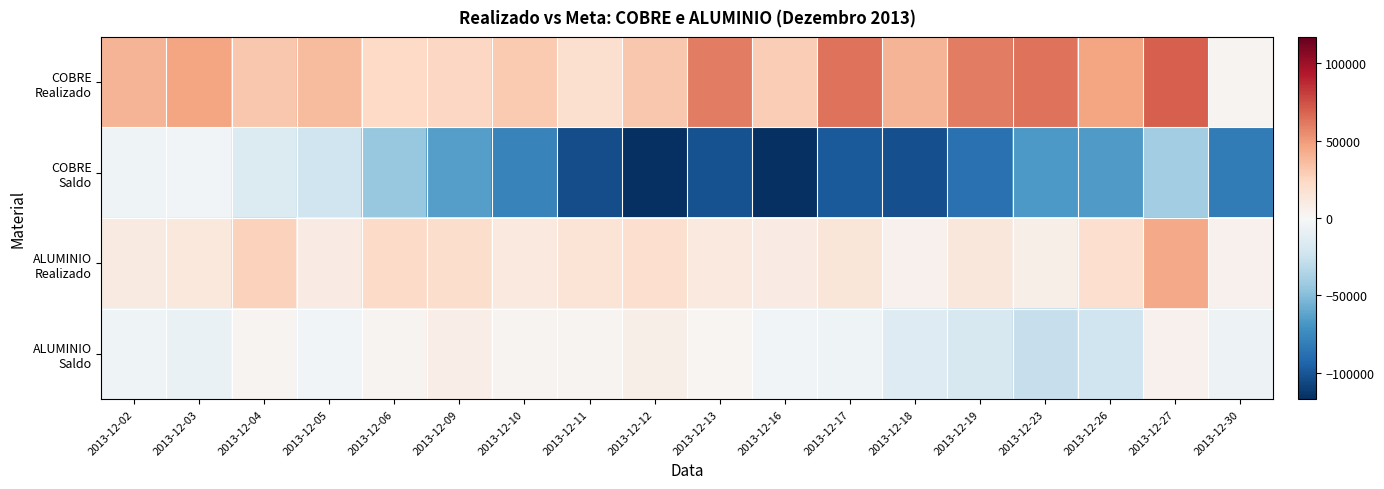

Which has a higher value, 2013-12-04 or 2013-12-10?

2013-12-04